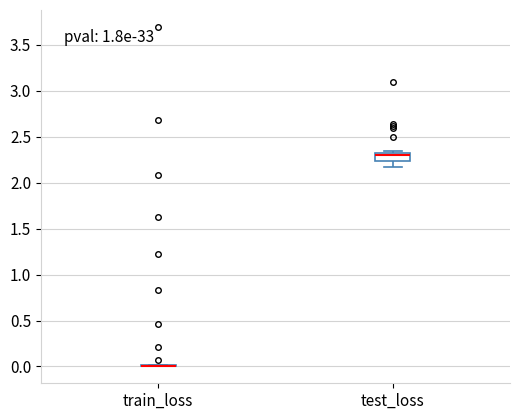

Reading left to right, read every box against the y-axis: the position of its median line, the range the box covers, and the ends of its whiskers. The values are not printed on the chart, so give them approximately, as read against the axis.

train_loss: box collapsed to a line at 0.00, whiskers 0.00 to 0.00
test_loss: median 2.30 (just below the box's upper edge), box 2.25 to 2.30, whiskers 2.15 to 2.35